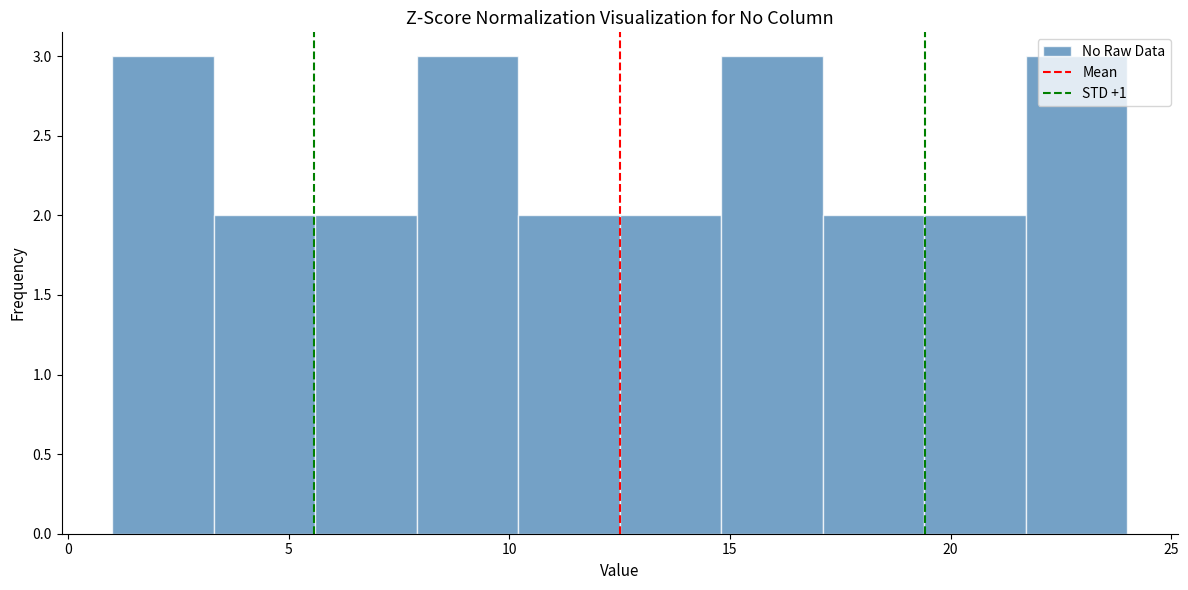

Reading left to right, transcribe this chart: for each bar, give the range it covers on the x-axis and its height. Neither the bar edges nor the heights are printed on the chart, so give them approximately, as read against the axes.

1.0 to 3.3: 3
3.3 to 5.6: 2
5.6 to 7.9: 2
7.9 to 10.2: 3
10.2 to 12.5: 2
12.5 to 14.8: 2
14.8 to 17.1: 3
17.1 to 19.4: 2
19.4 to 21.7: 2
21.7 to 24.0: 3